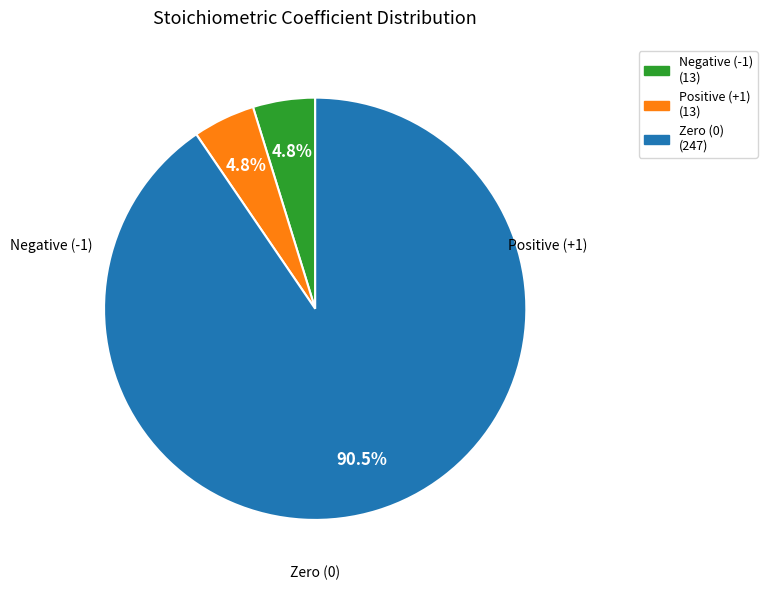

Is there a majority slice in this chart?

Yes